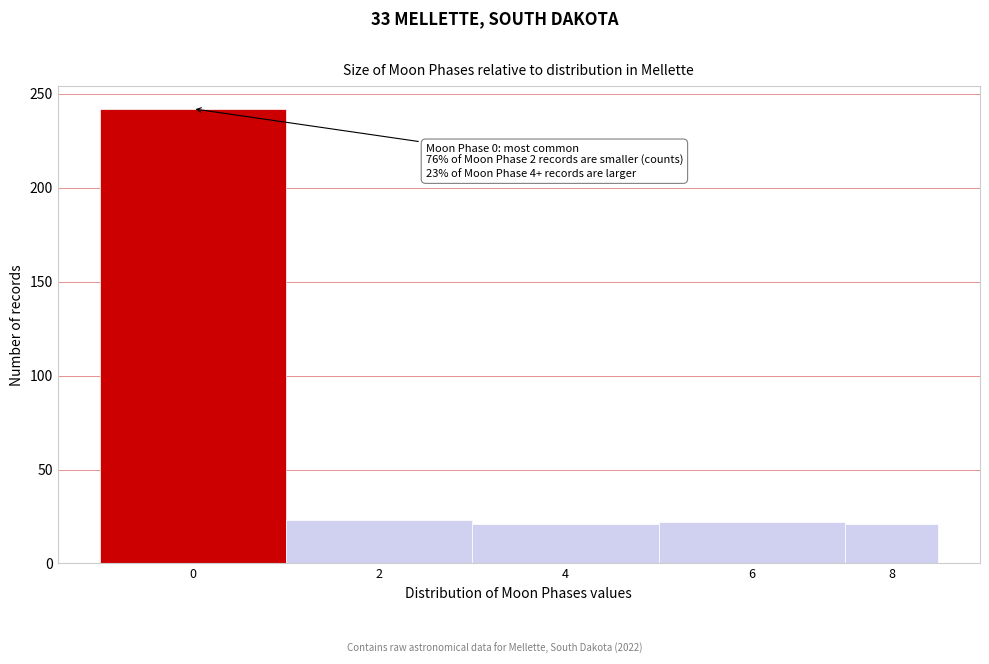

What is the ratio of the value at 8 to the value at 6?

1.0